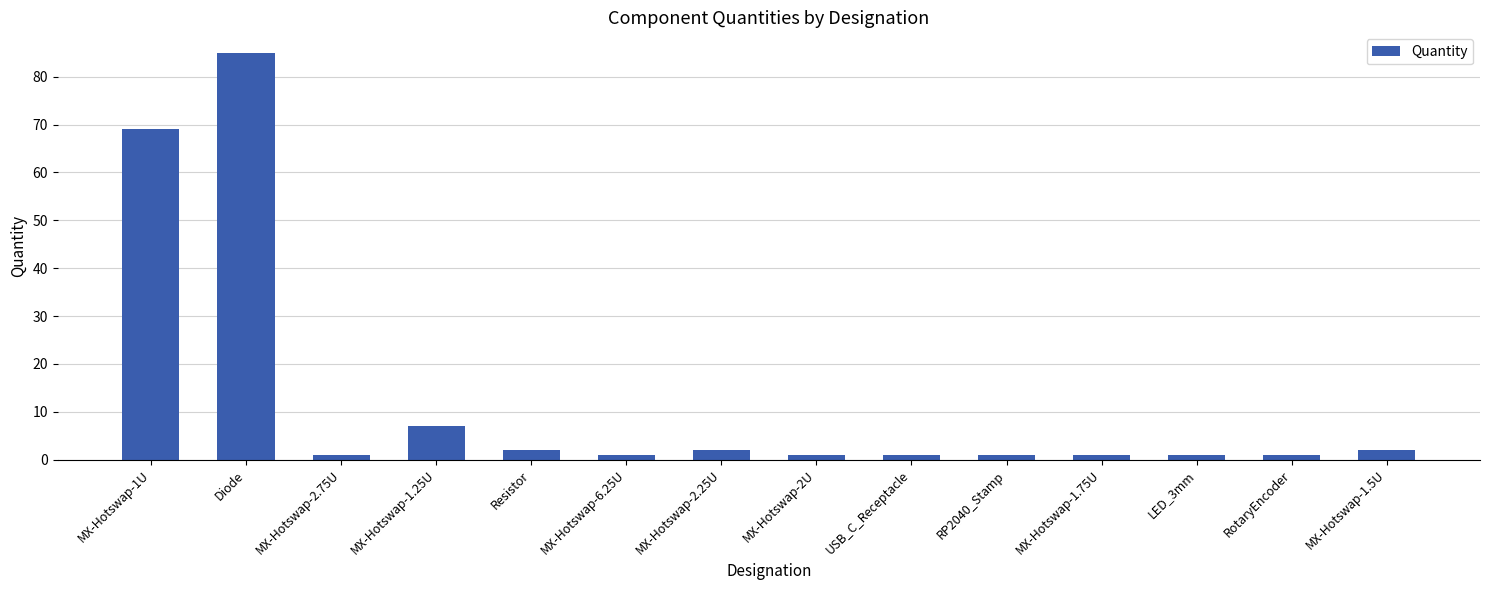

Which label corresponds to the largest value in the chart?

Diode